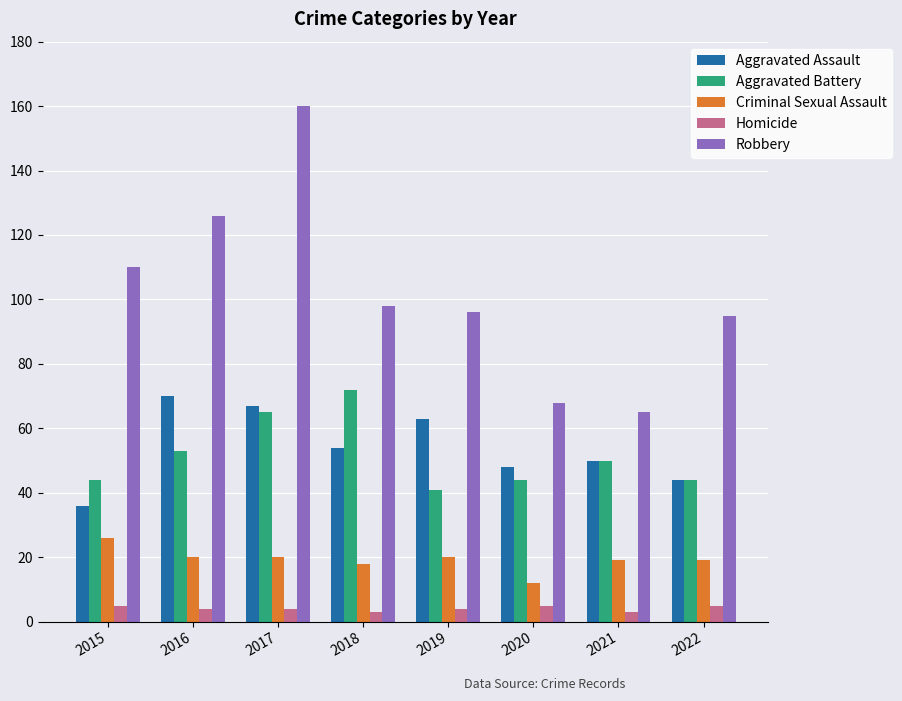

What is the value of the Aggravated Assault bar at the 2nd from the left?

70